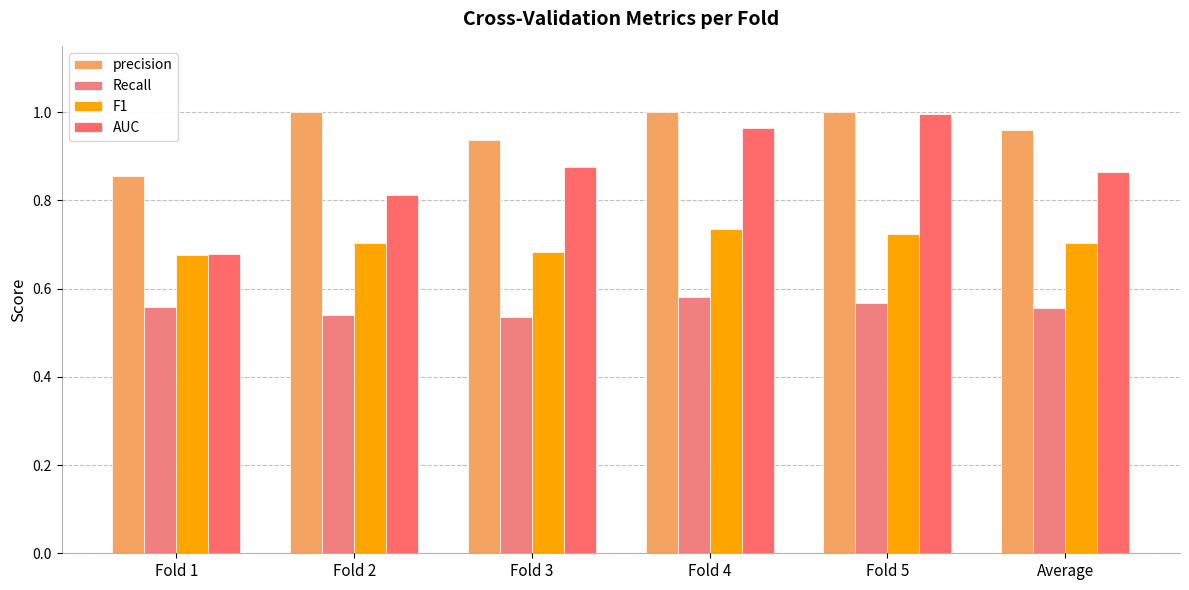

What is the minimum value for AUC?

0.7